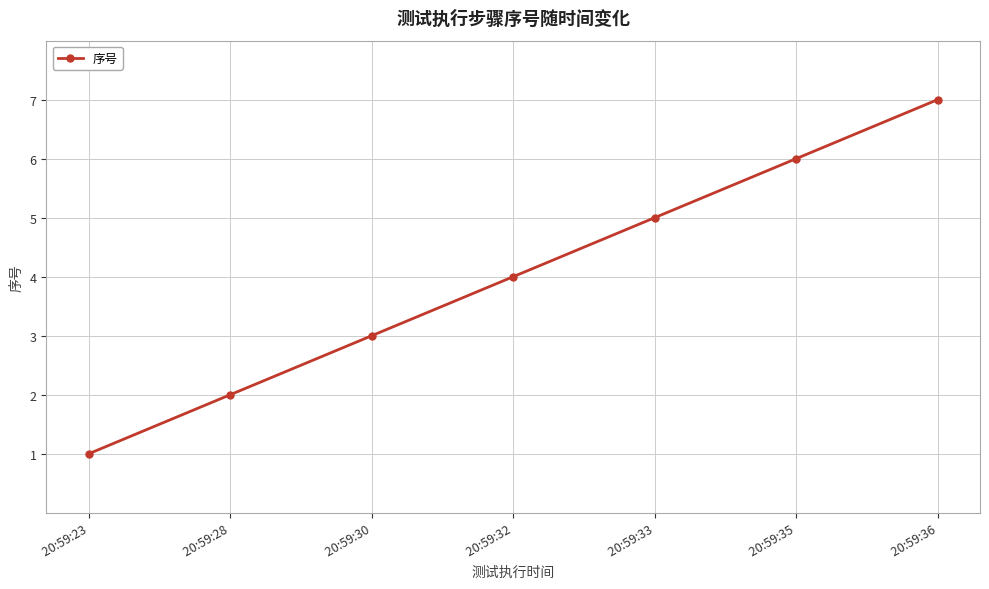

How many data points are less than 4?

3